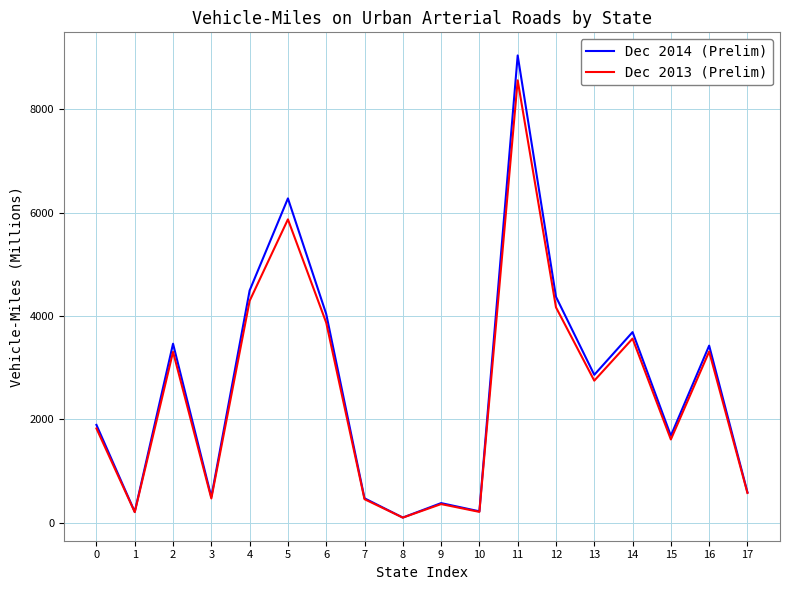

How many lines are shown in the chart?

2